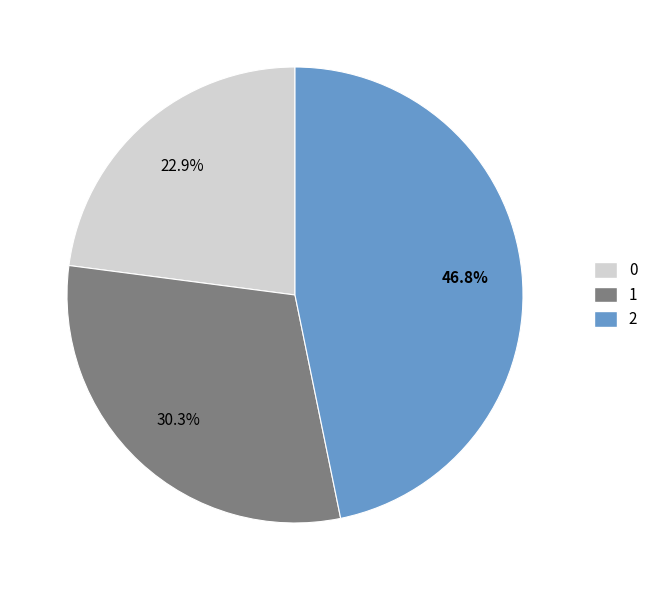

Between 1 and 0, which is larger?

1